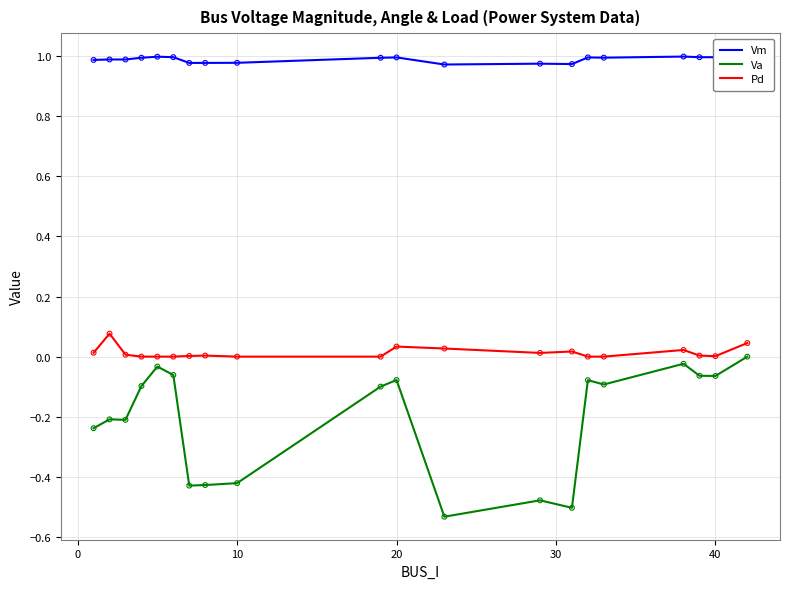

At how many categories does at least one series exceed 0?

20